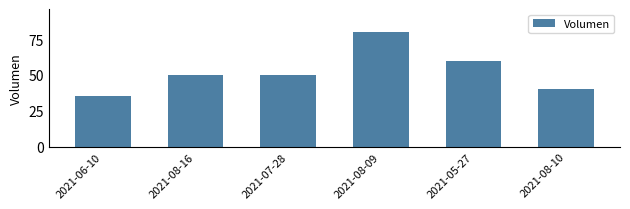

True or false: the data shows 60 at 2021-05-27.

True